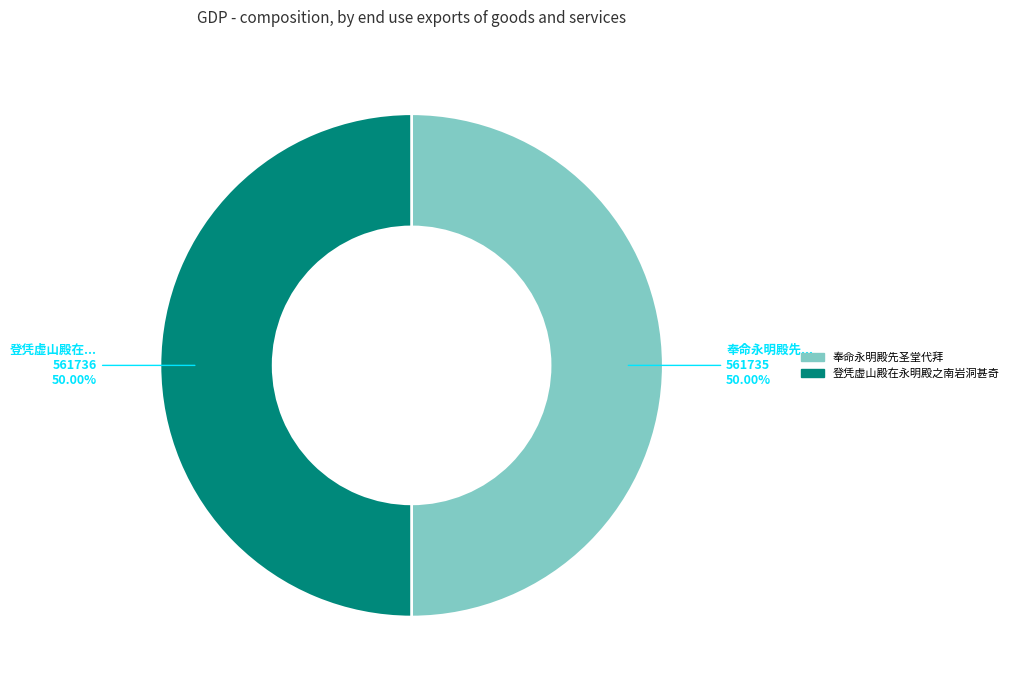

What percentage is NOT represented by 登凭虚山殿在永明殿之南岩洞甚奇?

50.0%